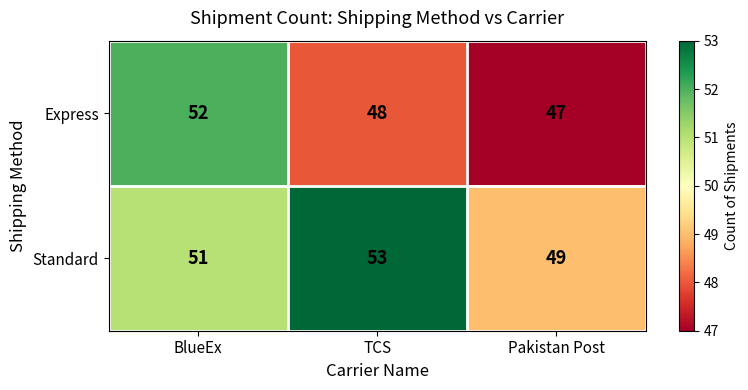

What is the total value across all series at BlueEx?

103